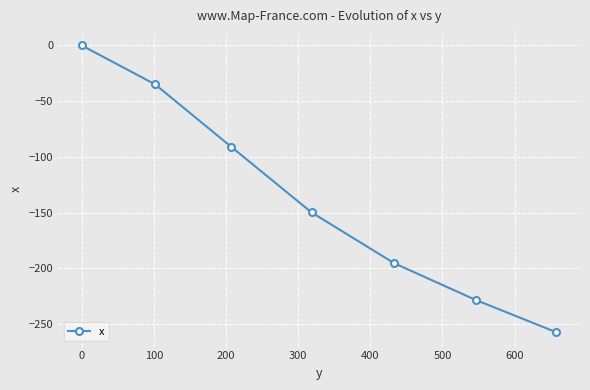

What is the difference between the maximum and minimum values?

257.5